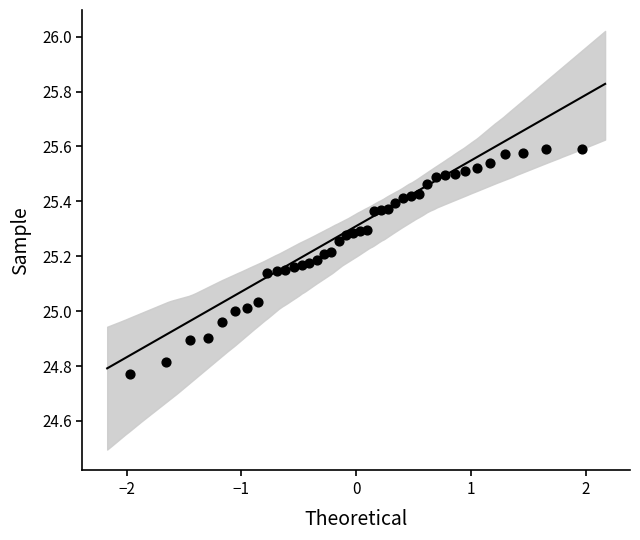

What is the range of X values (max minus min)?

3.9